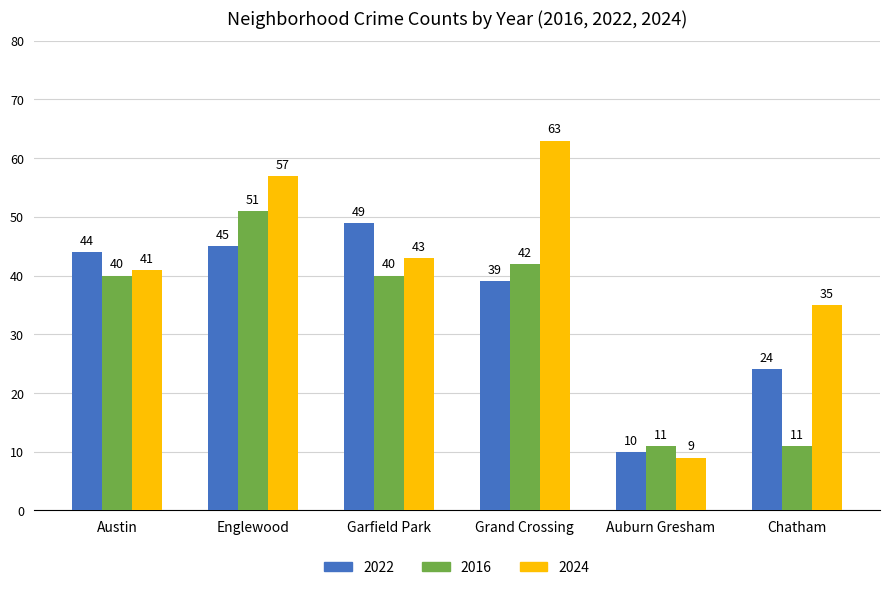

What position from the right is Englewood?

5